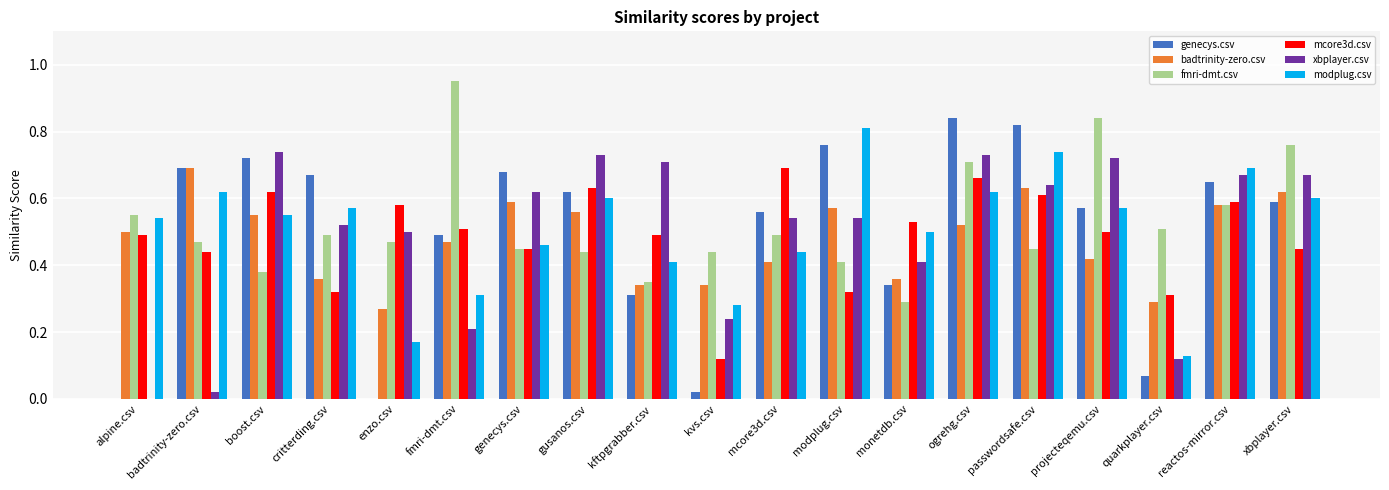

The mcore3d.csv series shows 0.7 at ogrehg.csv. True or false?

True